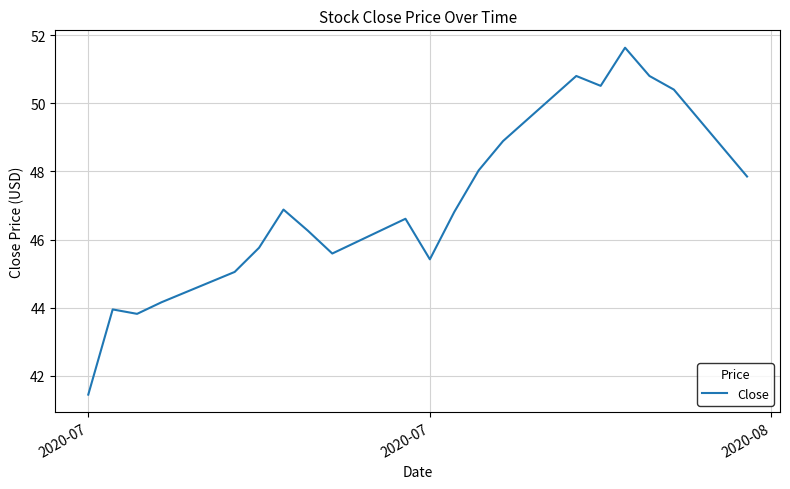

What is the maximum value shown in the chart?

51.6